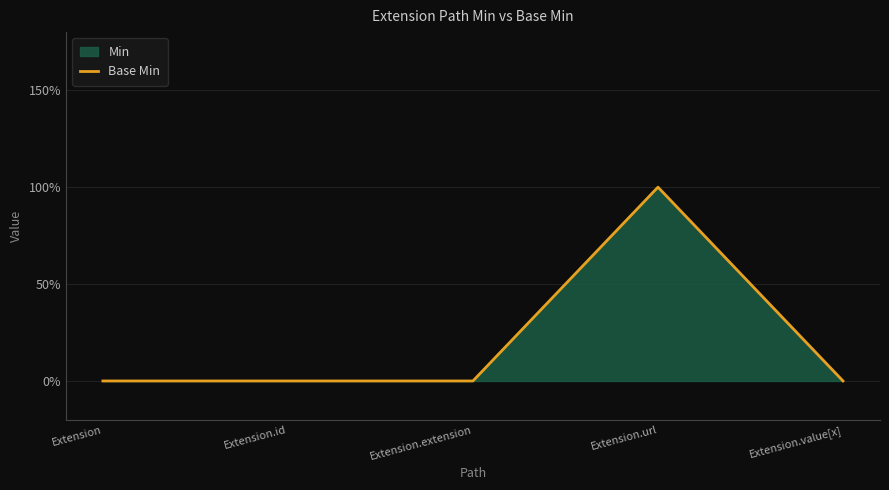

The value at Extension.id is 0. True or false?

True